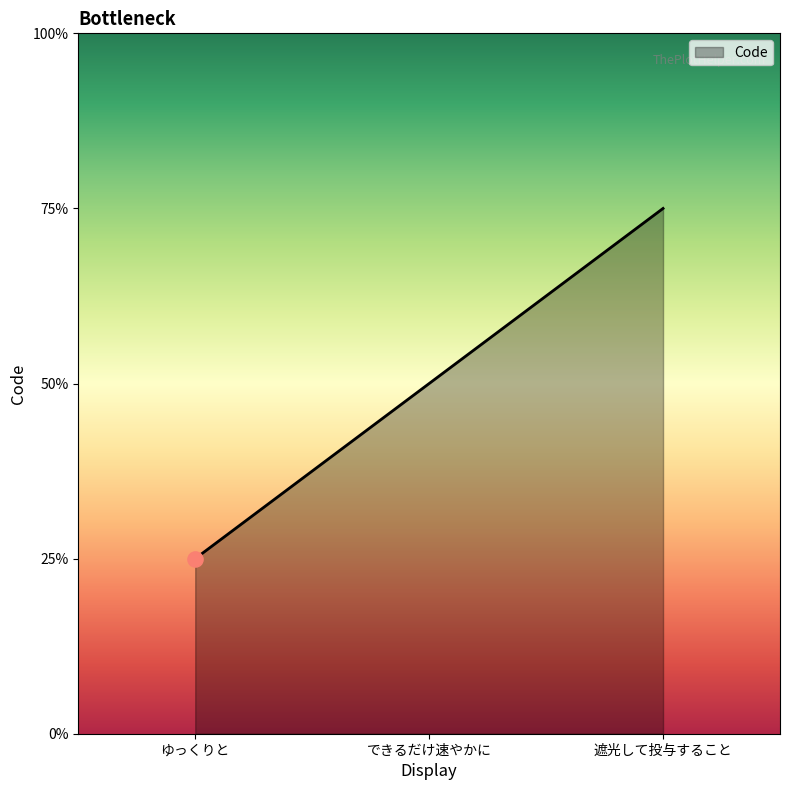

Which has a higher value, できるだけ速やかに or 遮光して投与すること?

遮光して投与すること